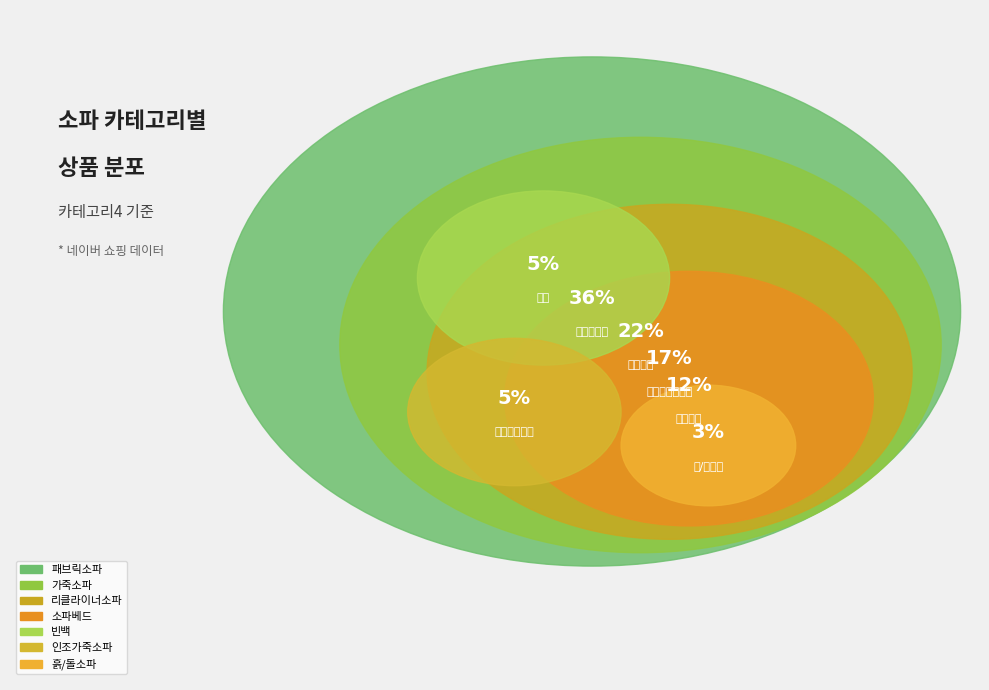

Is 소파베드 the majority of the pie?

No